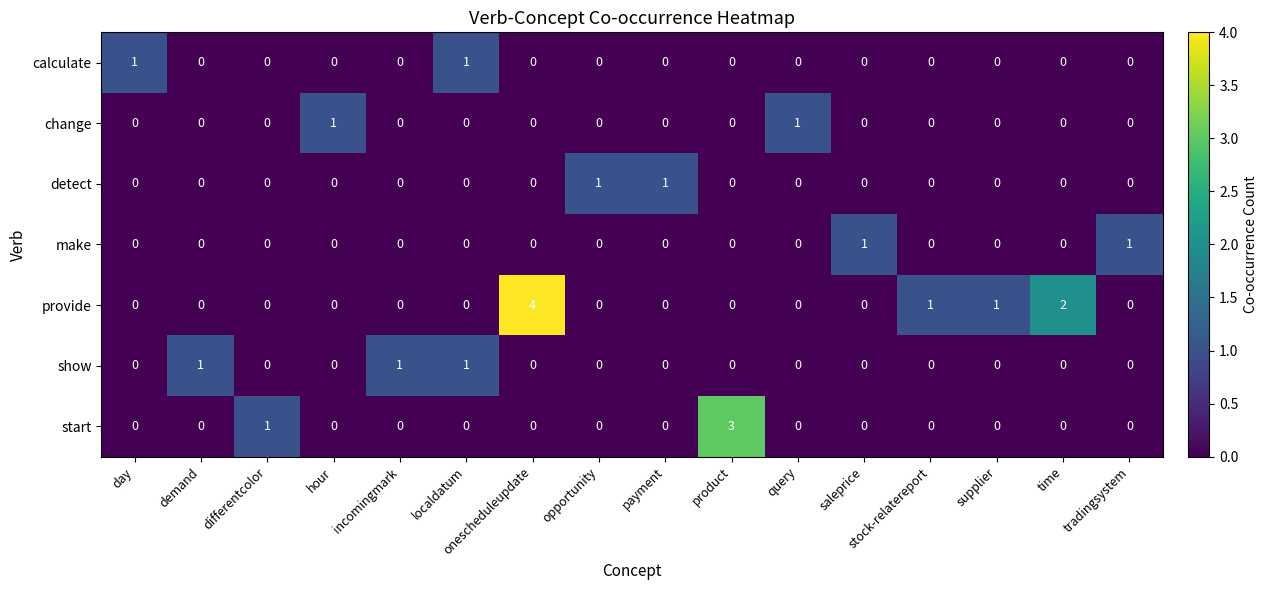

Which series has the largest total across all categories?

provide